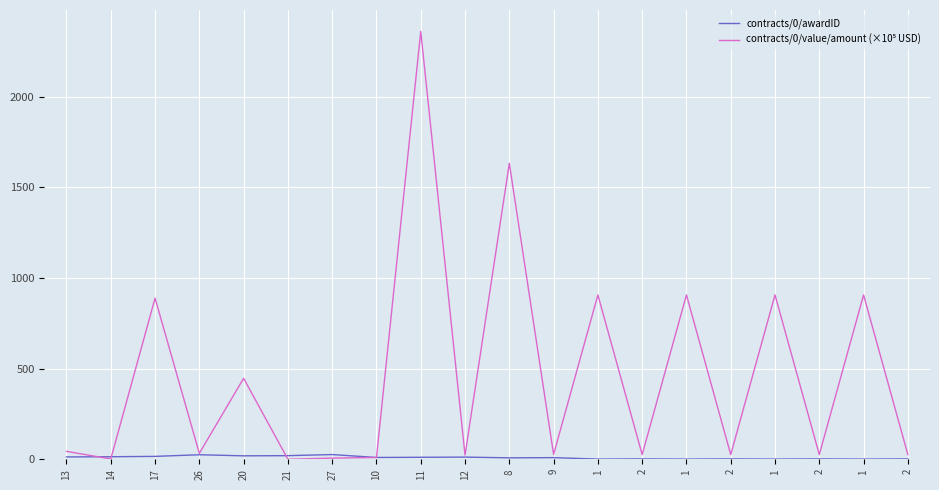

Does the chart have visible grid lines?

Yes